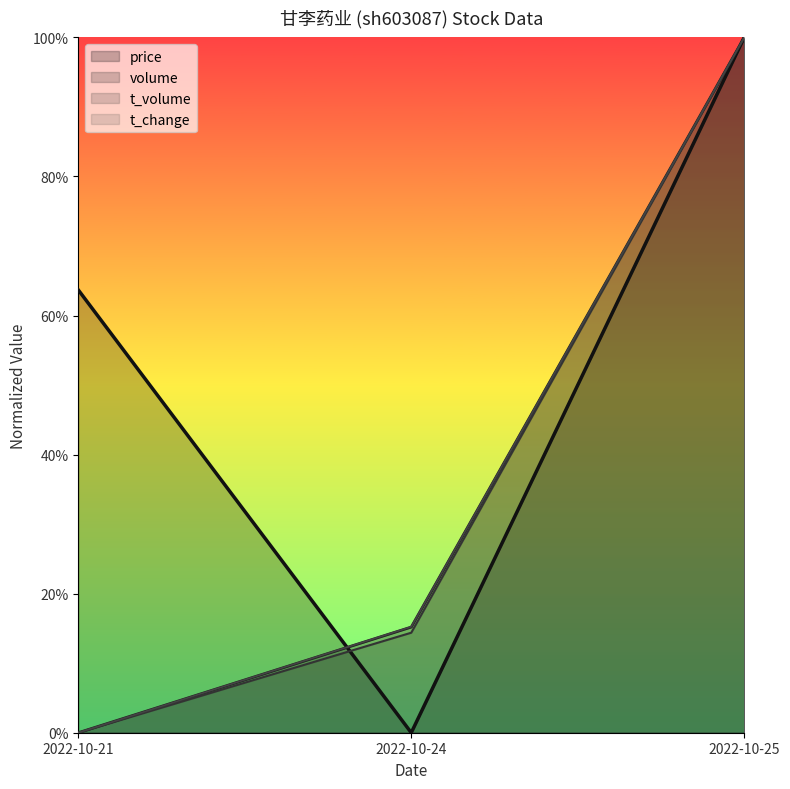

Count the number of data series in this chart.

4